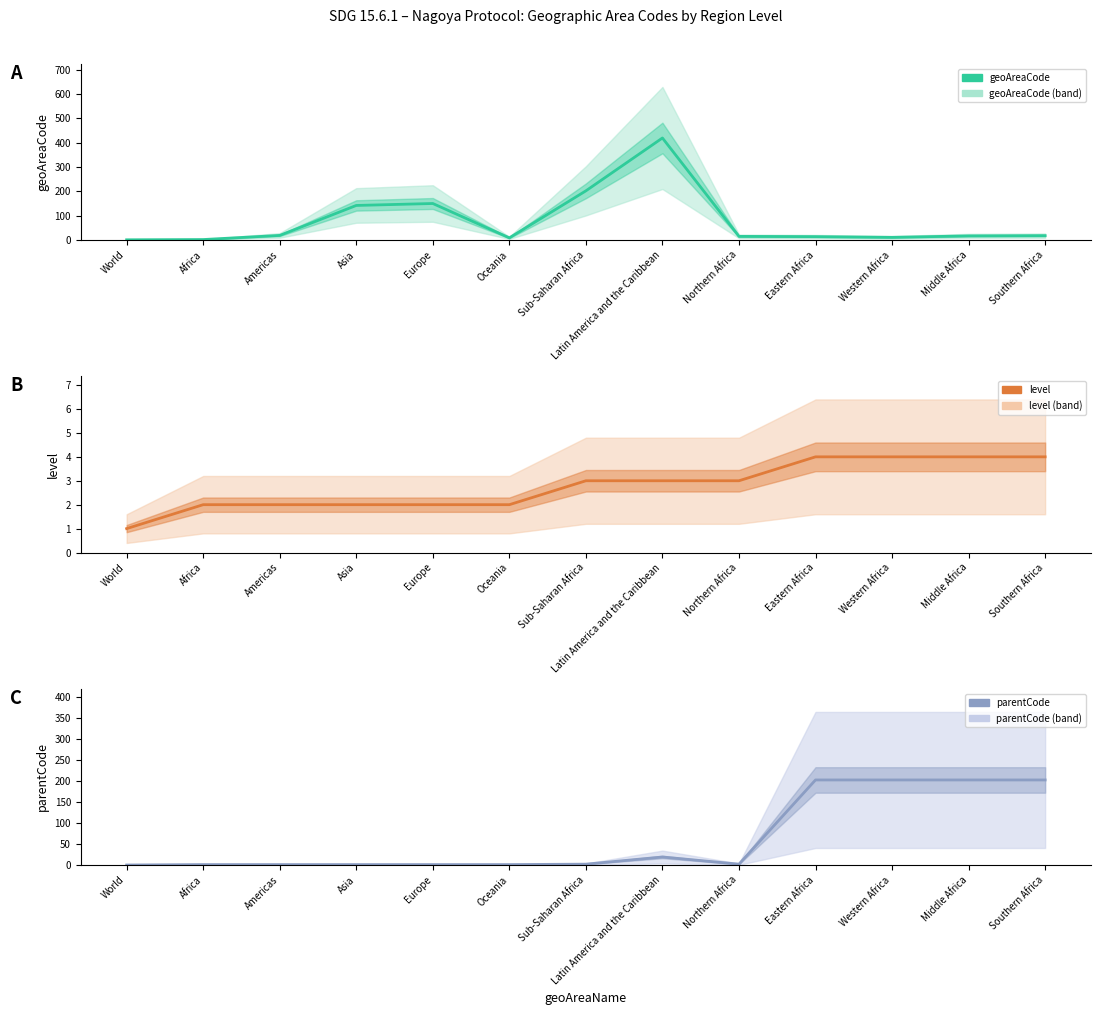

The value of level at Middle Africa is 6. True or false?

False